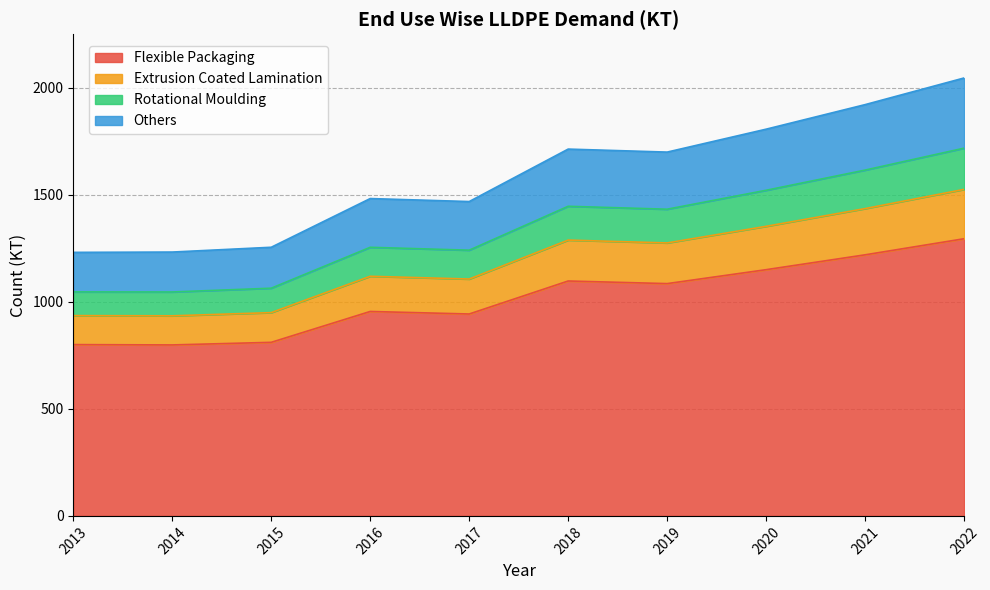

In Flexible Packaging, how many points are higher than both neighbors (excluding endpoints)?

2